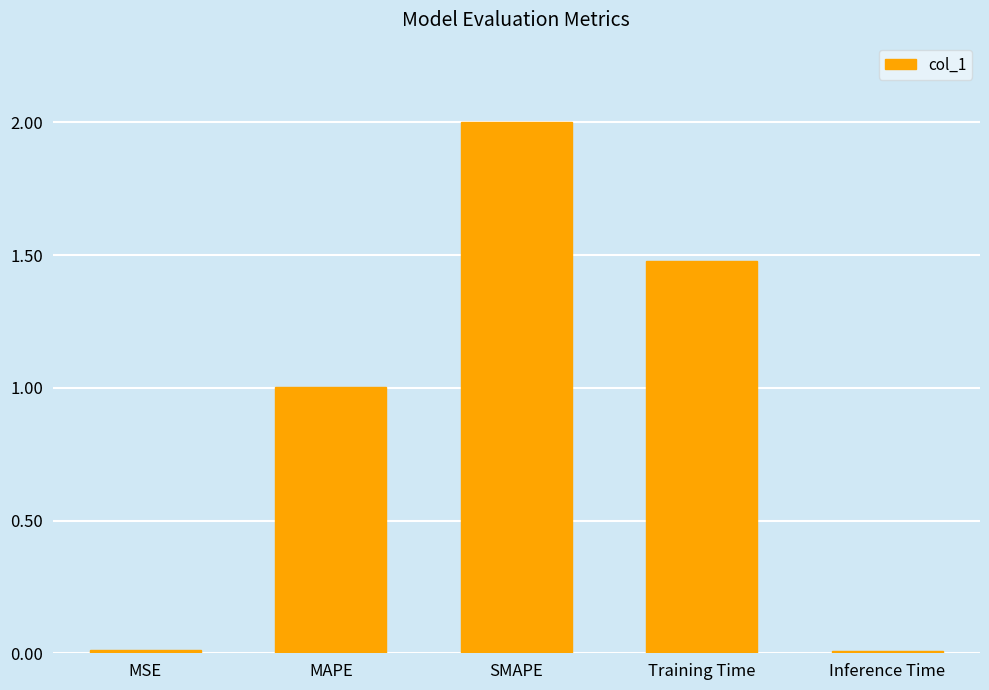

What position from the right is MSE?

5